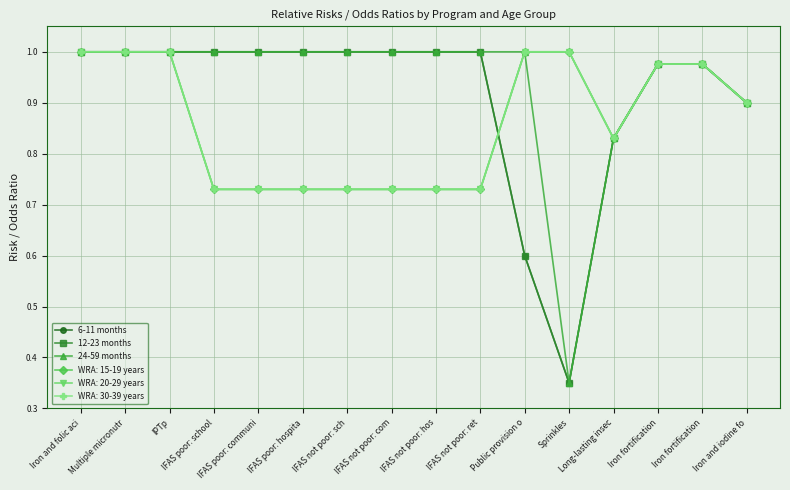

Which series has the largest total across all categories?

24-59 months